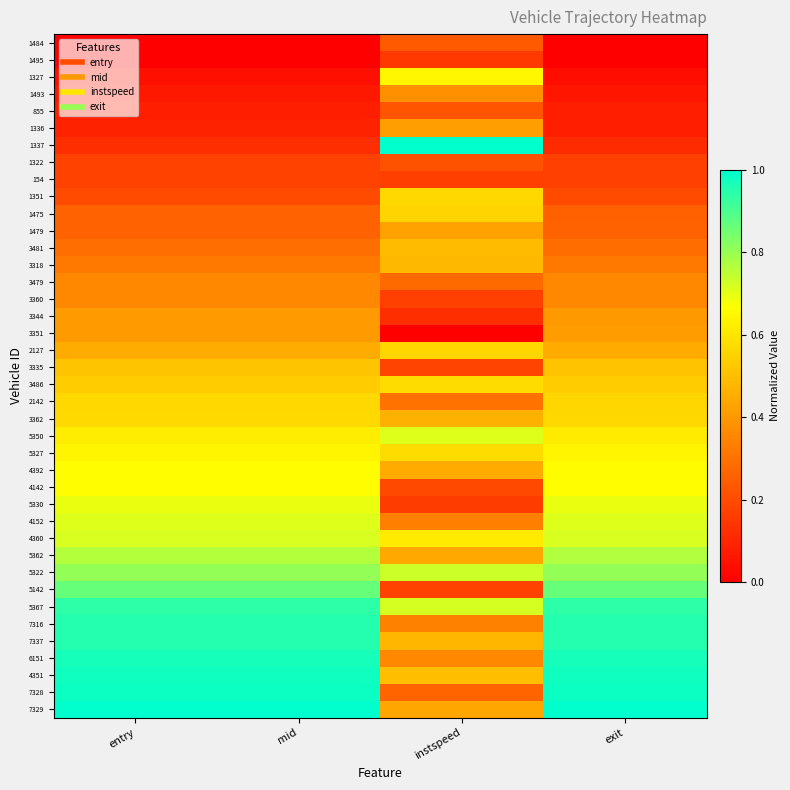

Reading left to right, list all the values displayed in this chart.

1484: entry=0.0	mid=0.0	instspeed=0.2	exit=0.0
1495: entry=0.0	mid=0.0	instspeed=0.2	exit=0.0
1327: entry=0.0	mid=0.0	instspeed=0.6	exit=0.0
1493: entry=0.1	mid=0.1	instspeed=0.4	exit=0.1
855: entry=0.1	mid=0.1	instspeed=0.2	exit=0.1
1336: entry=0.1	mid=0.1	instspeed=0.4	exit=0.1
1337: entry=0.1	mid=0.1	instspeed=1.0	exit=0.1
1322: entry=0.2	mid=0.2	instspeed=0.2	exit=0.2
154: entry=0.2	mid=0.2	instspeed=0.2	exit=0.2
1351: entry=0.2	mid=0.2	instspeed=0.6	exit=0.2
1475: entry=0.3	mid=0.3	instspeed=0.6	exit=0.3
1479: entry=0.3	mid=0.3	instspeed=0.4	exit=0.3
3481: entry=0.3	mid=0.3	instspeed=0.5	exit=0.3
3318: entry=0.3	mid=0.3	instspeed=0.5	exit=0.3
3479: entry=0.4	mid=0.4	instspeed=0.3	exit=0.4
3360: entry=0.4	mid=0.4	instspeed=0.2	exit=0.4
3344: entry=0.4	mid=0.4	instspeed=0.1	exit=0.4
3351: entry=0.4	mid=0.4	instspeed=0.0	exit=0.4
2127: entry=0.4	mid=0.4	instspeed=0.6	exit=0.4
3335: entry=0.5	mid=0.5	instspeed=0.2	exit=0.5
3486: entry=0.5	mid=0.5	instspeed=0.6	exit=0.5
2142: entry=0.6	mid=0.6	instspeed=0.3	exit=0.6
3362: entry=0.6	mid=0.6	instspeed=0.5	exit=0.6
5350: entry=0.6	mid=0.6	instspeed=0.7	exit=0.6
5327: entry=0.6	mid=0.6	instspeed=0.6	exit=0.6
4392: entry=0.7	mid=0.7	instspeed=0.4	exit=0.7
4142: entry=0.7	mid=0.7	instspeed=0.2	exit=0.7
5330: entry=0.7	mid=0.7	instspeed=0.2	exit=0.7
4152: entry=0.7	mid=0.7	instspeed=0.3	exit=0.7
4360: entry=0.7	mid=0.7	instspeed=0.6	exit=0.7
5362: entry=0.8	mid=0.8	instspeed=0.4	exit=0.8
5322: entry=0.8	mid=0.8	instspeed=0.7	exit=0.8
5142: entry=0.9	mid=0.9	instspeed=0.2	exit=0.9
5367: entry=0.9	mid=0.9	instspeed=0.7	exit=0.9
7316: entry=1.0	mid=1.0	instspeed=0.3	exit=1.0
7337: entry=1.0	mid=1.0	instspeed=0.5	exit=1.0
6151: entry=1.0	mid=1.0	instspeed=0.4	exit=1.0
4351: entry=1.0	mid=1.0	instspeed=0.5	exit=1.0
7328: entry=1.0	mid=1.0	instspeed=0.3	exit=1.0
7329: entry=1.0	mid=1.0	instspeed=0.4	exit=1.0